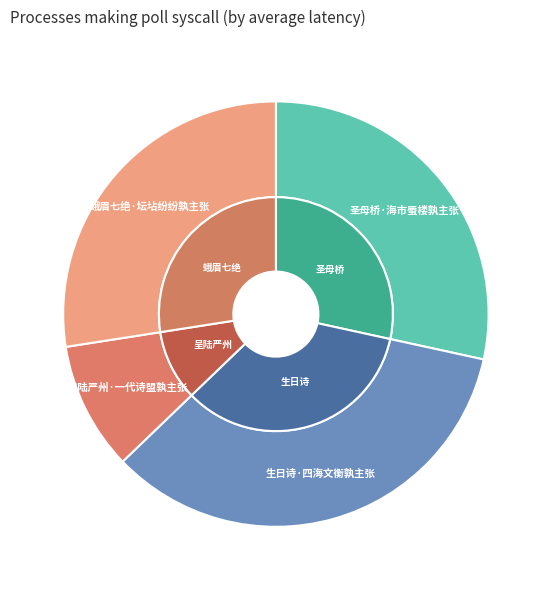

Which category has the biggest portion of the pie?

生日诗·四海文衡孰主张